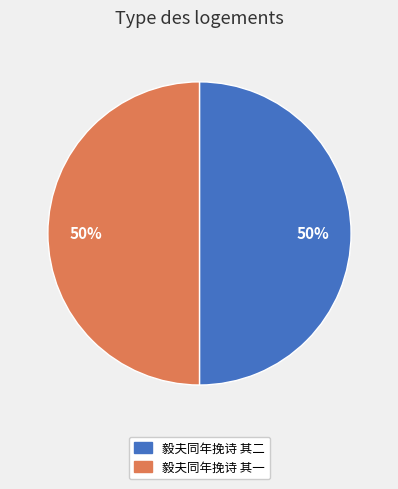

Approximately how many times larger is the value at 毅夫同年挽诗 其一 compared to 毅夫同年挽诗 其二?

1.0